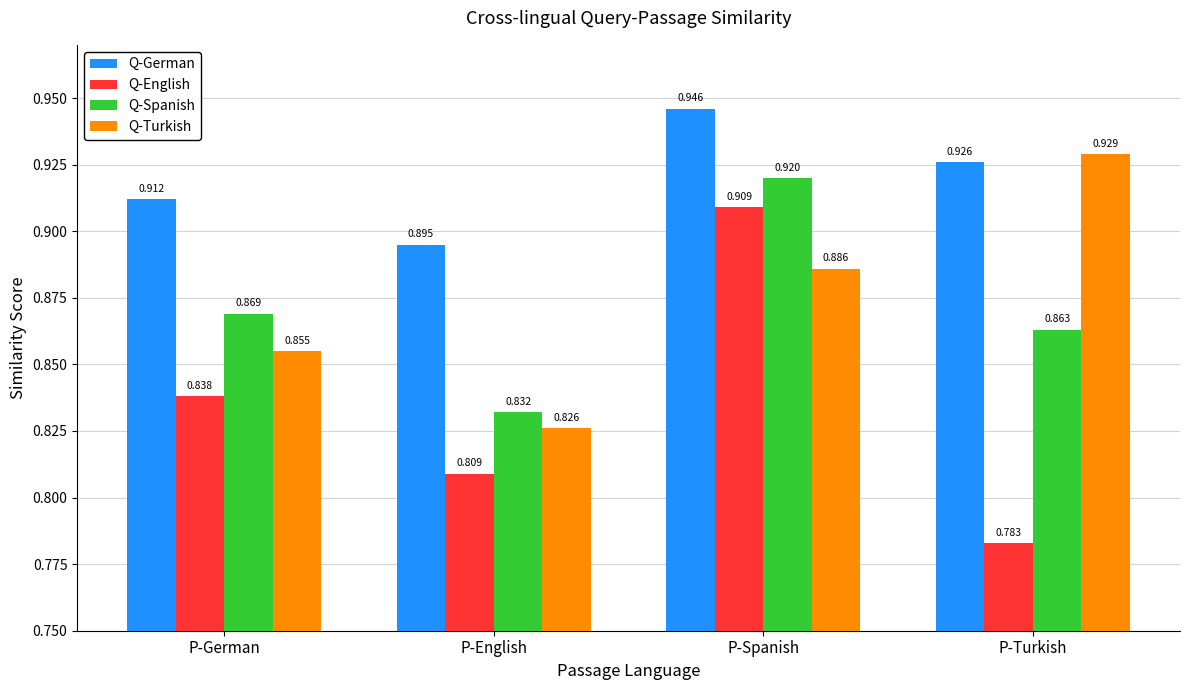

True or false: Q-Spanish has a value of 1.5 at P-English.

False